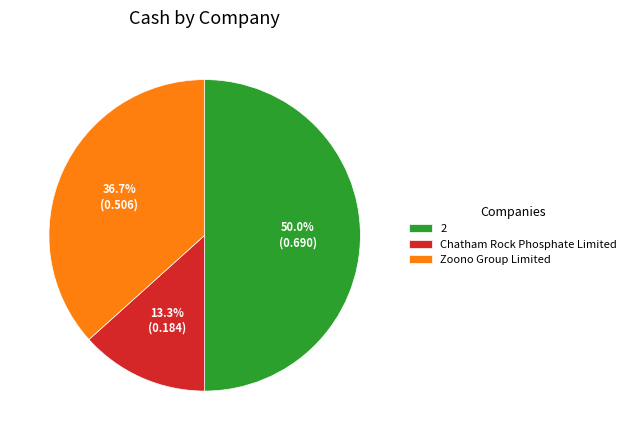

Rank the categories by value from highest to lowest.

2, Zoono Group Limited, Chatham Rock Phosphate Limited